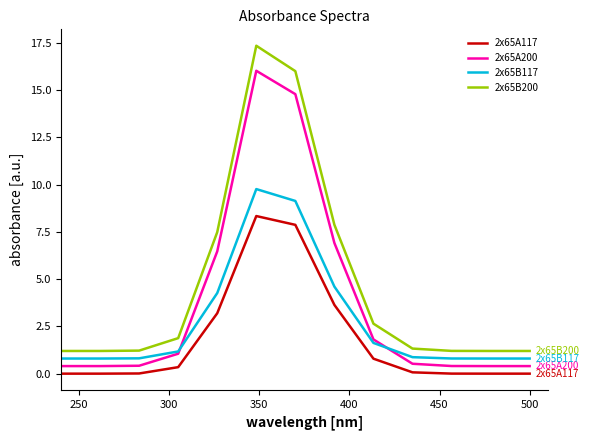

What is the minimum value for 2x65B200?

1.2